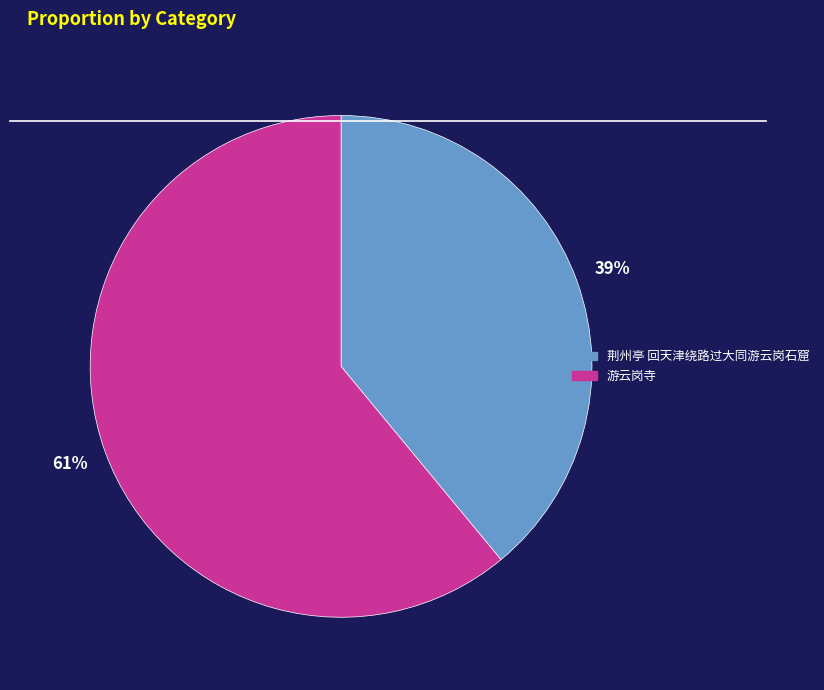

The 游云岗寺 slice represents 61% of the pie. True or false?

True